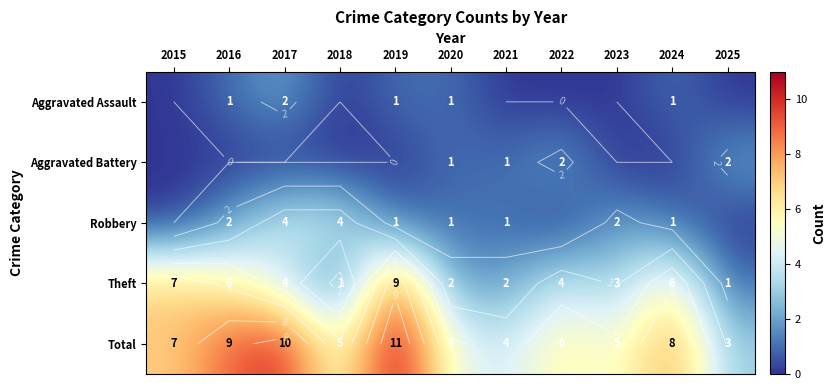

Which category has the highest value in the Robbery series?

2017